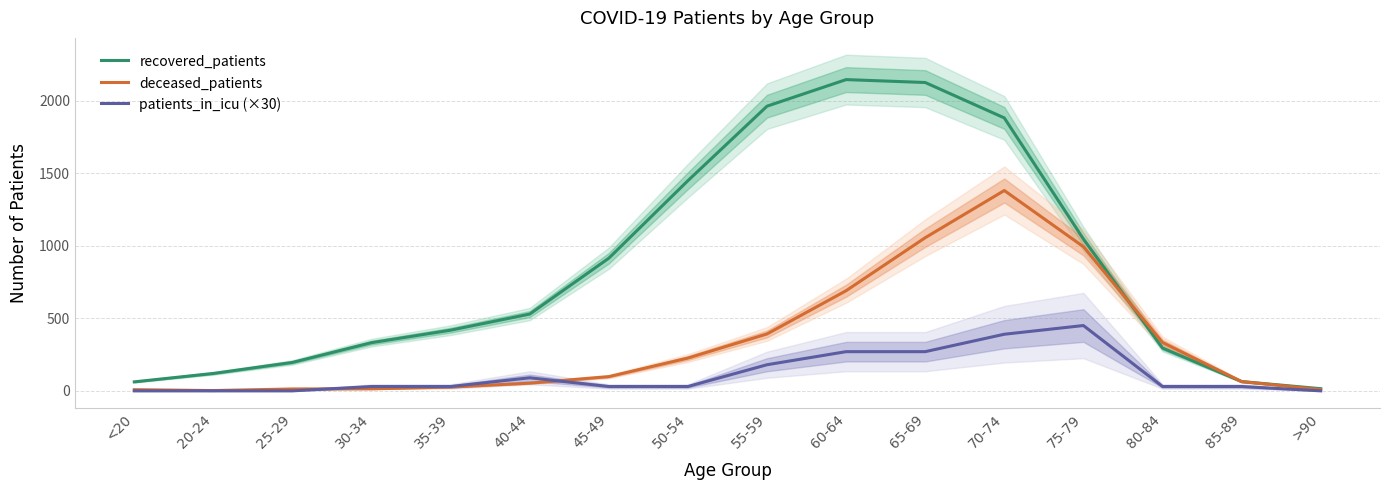

Which series changed the most between 30-34 and 65-69?

recovered_patients